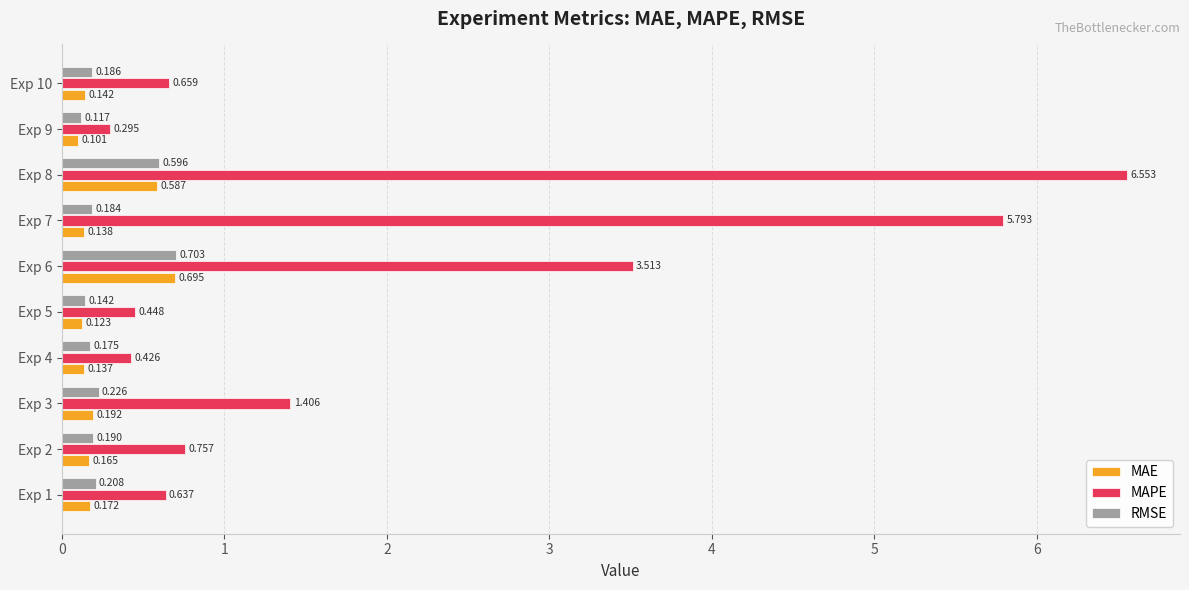

Which series has the largest total across all categories?

MAPE